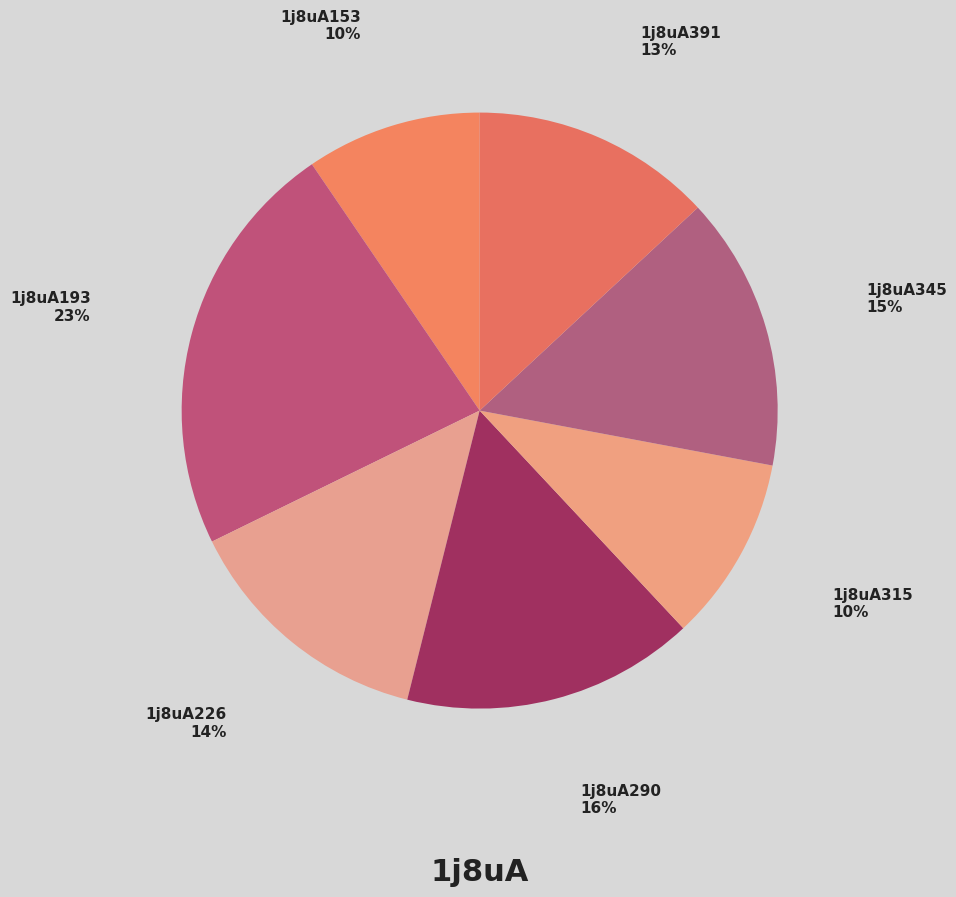

Rank the categories by value from highest to lowest.

1j8uA193, 1j8uA290, 1j8uA345, 1j8uA226, 1j8uA391, 1j8uA315, 1j8uA153